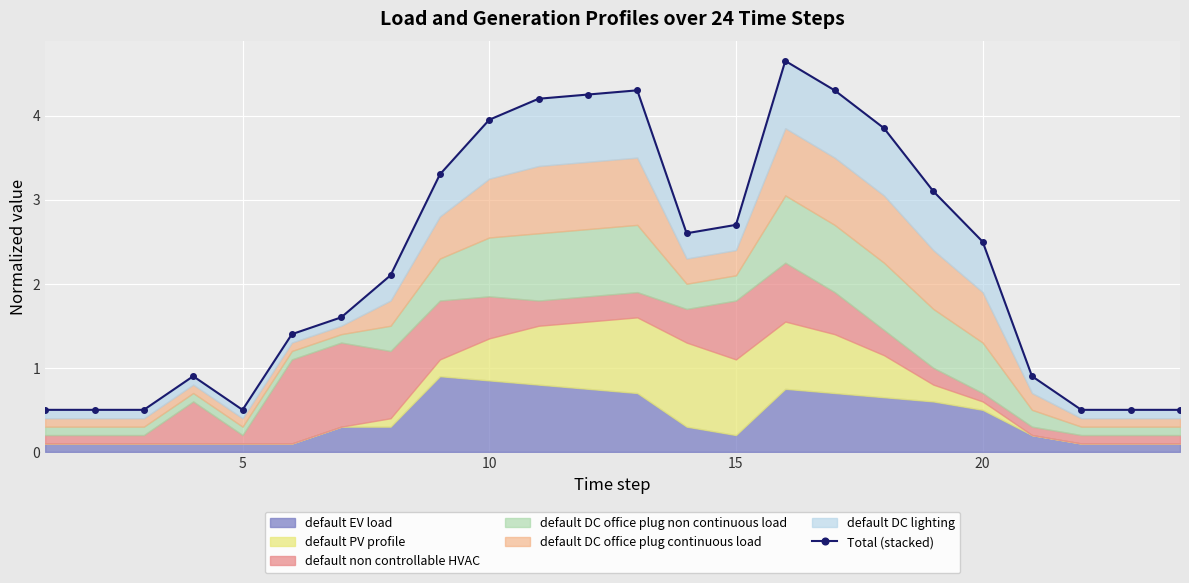

How many points are lower than both their immediate neighbors (excluding endpoints)?

2